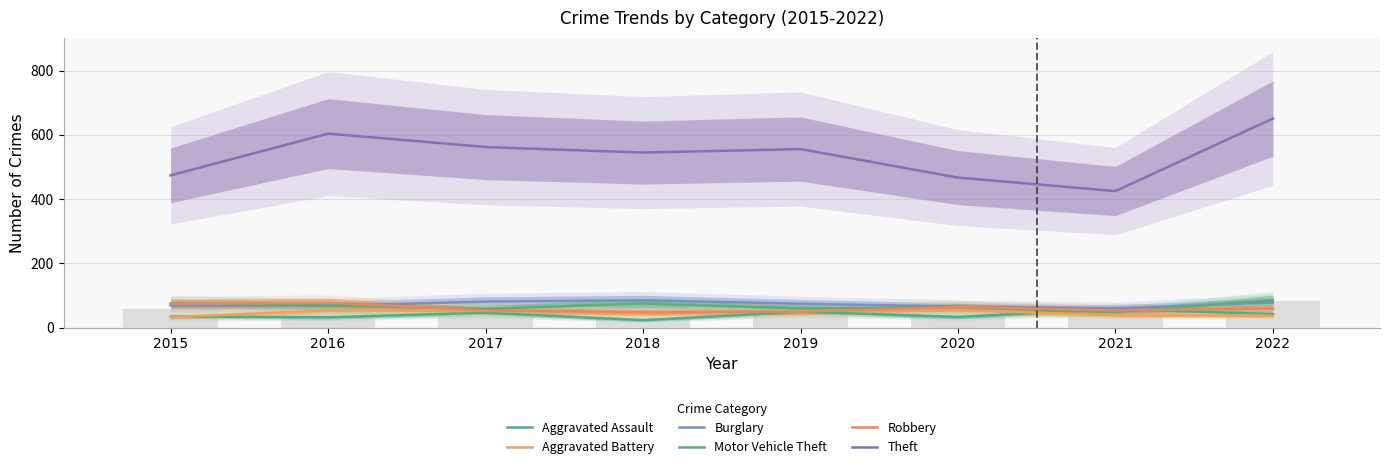

What is the highest value of the Burglary series?

85